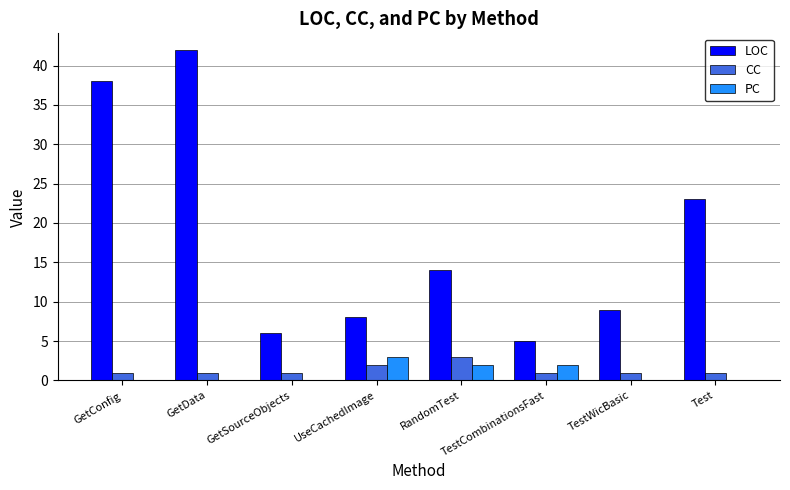

Are the bars grouped side by side (vs. stacked)?

Yes